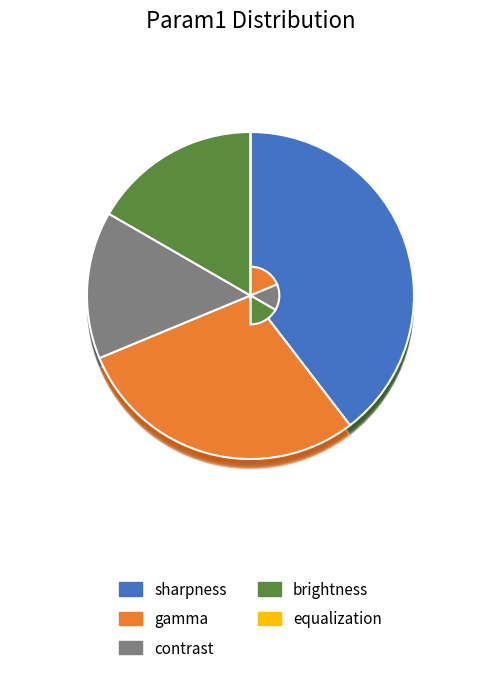

Which has a higher value, equalization or brightness?

brightness